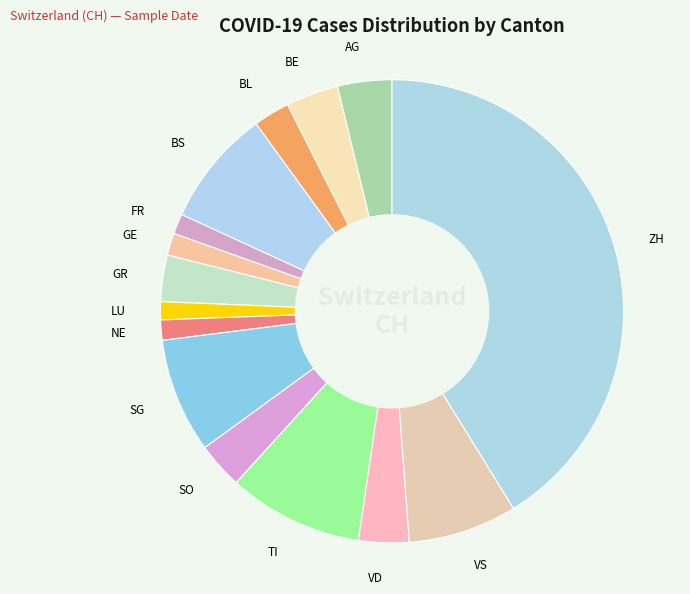

Between NE and VD, which is larger?

VD